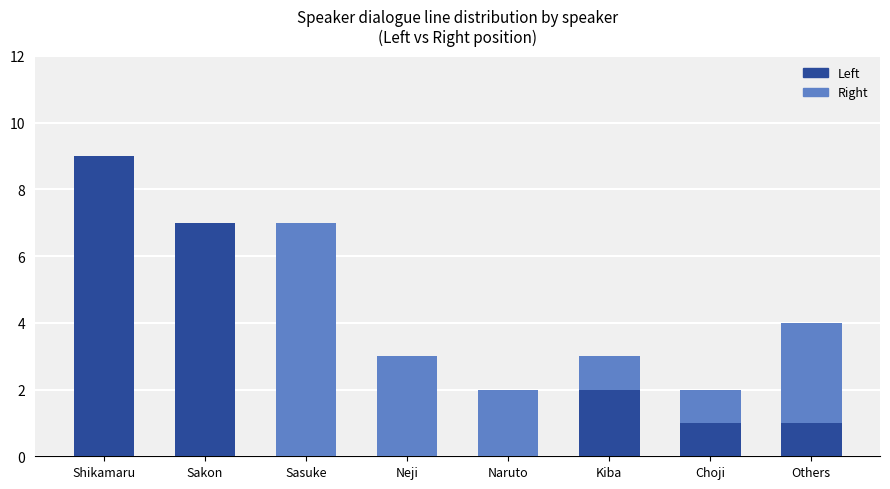

Where is Right nearest to the value 3?

Neji